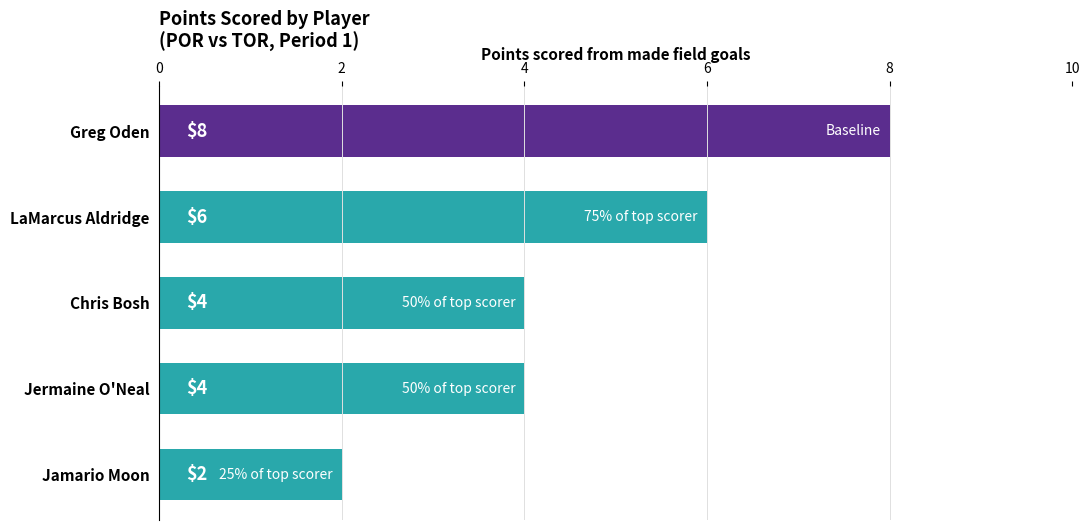

Between Greg Oden and Chris Bosh, which is larger?

Greg Oden